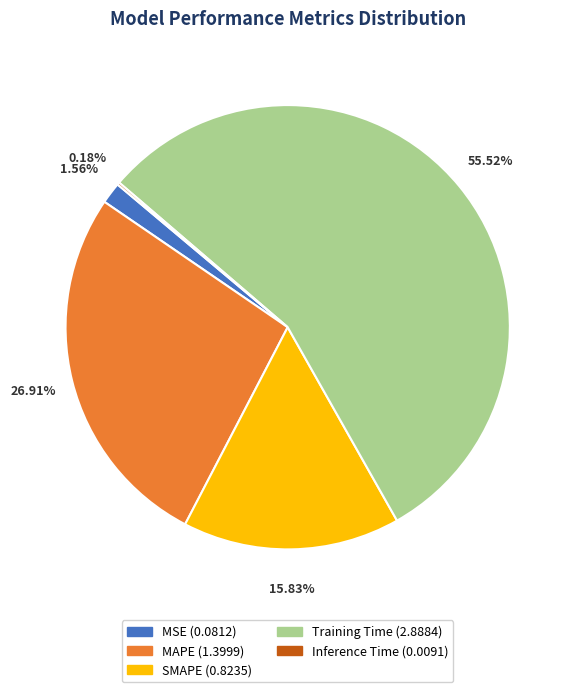

Does any single category account for the majority?

Yes